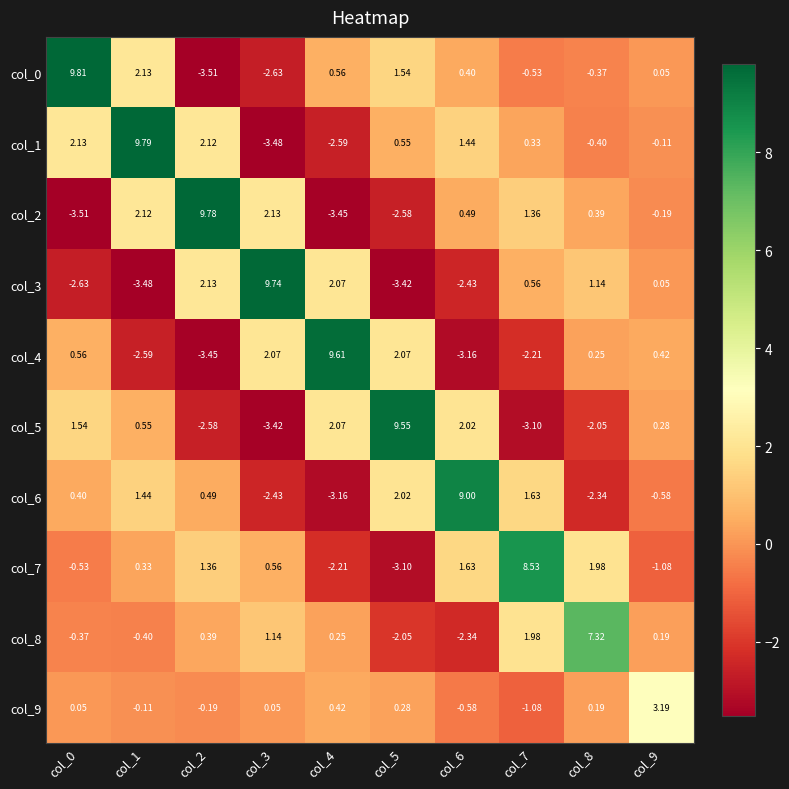

Which series has the widest spread of values?

col_0